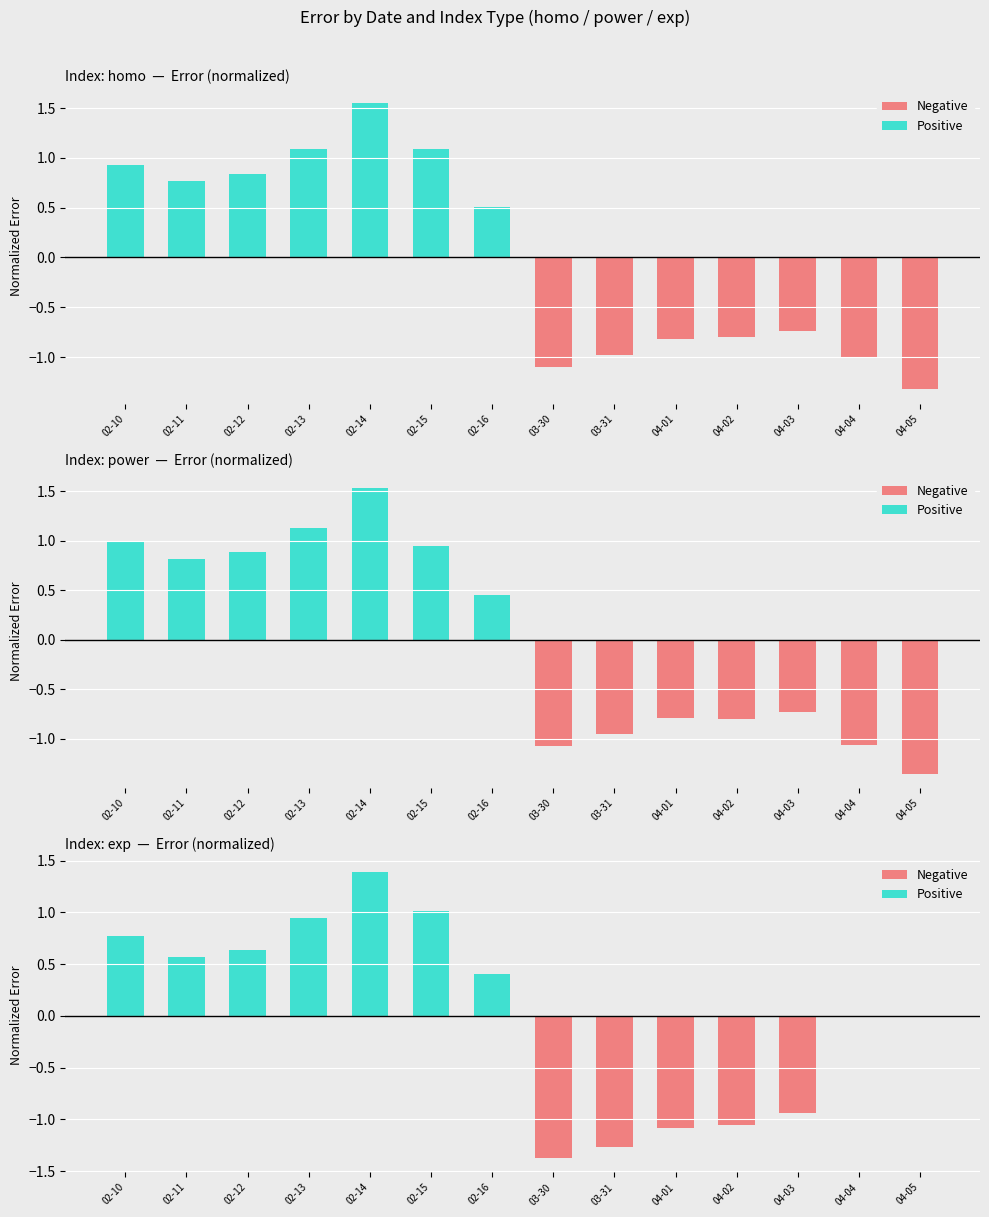

Which series has the largest range (max minus min)?

power